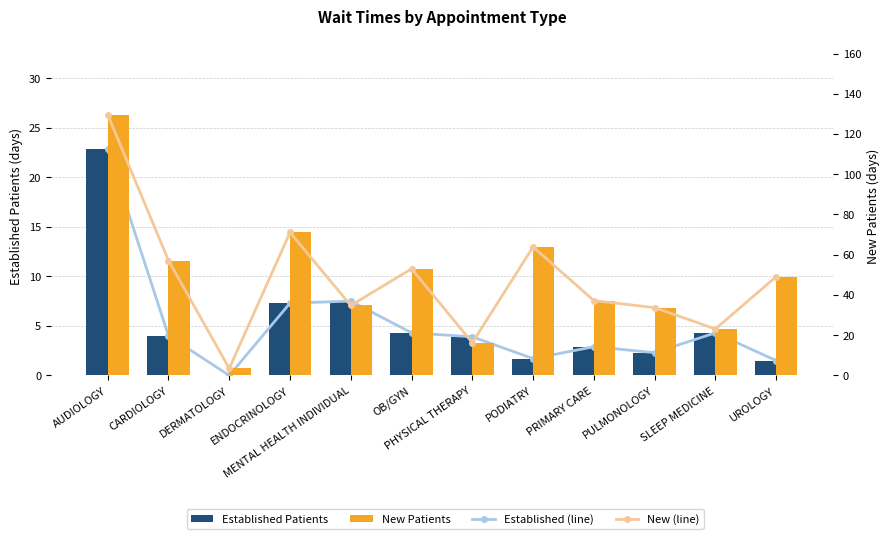

Reading left to right, extract all data points from this chart.

Established (line): AUDIOLOGY=22.8	CARDIOLOGY=4.0	DERMATOLOGY=0.0	ENDOCRINOLOGY=7.3	MENTAL HEALTH INDIVIDUAL=7.5	OB/GYN=4.3	PHYSICAL THERAPY=3.9	PODIATRY=1.7	PRIMARY CARE=2.9	PULMONOLOGY=2.3	SLEEP MEDICINE=4.3	UROLOGY=1.5
Established Patients: AUDIOLOGY=22.8	CARDIOLOGY=4.0	DERMATOLOGY=0.0	ENDOCRINOLOGY=7.3	MENTAL HEALTH INDIVIDUAL=7.5	OB/GYN=4.3	PHYSICAL THERAPY=3.9	PODIATRY=1.7	PRIMARY CARE=2.9	PULMONOLOGY=2.3	SLEEP MEDICINE=4.3	UROLOGY=1.5
New (line): AUDIOLOGY=129.6	CARDIOLOGY=57.1	DERMATOLOGY=3.5	ENDOCRINOLOGY=71.1	MENTAL HEALTH INDIVIDUAL=34.8	OB/GYN=53.0	PHYSICAL THERAPY=16.3	PODIATRY=63.9	PRIMARY CARE=37.2	PULMONOLOGY=33.7	SLEEP MEDICINE=23.1	UROLOGY=49.1
New Patients: AUDIOLOGY=129.6	CARDIOLOGY=57.1	DERMATOLOGY=3.5	ENDOCRINOLOGY=71.1	MENTAL HEALTH INDIVIDUAL=34.8	OB/GYN=53.0	PHYSICAL THERAPY=16.3	PODIATRY=63.9	PRIMARY CARE=37.2	PULMONOLOGY=33.7	SLEEP MEDICINE=23.1	UROLOGY=49.1